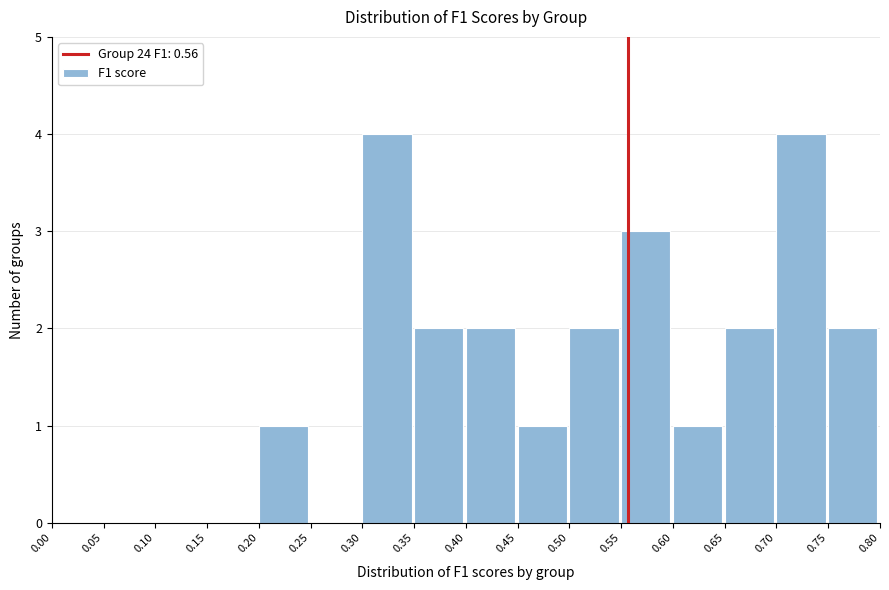

Reading left to right, transcribe this chart: for each bar, give the range it covers on the x-axis and its height. The values are not printed on the chart, so give them approximately, as read against the axis.

0.00 to 0.05: 0
0.05 to 0.10: 0
0.10 to 0.15: 0
0.15 to 0.20: 0
0.20 to 0.25: 1
0.25 to 0.30: 0
0.30 to 0.35: 4
0.35 to 0.40: 2
0.40 to 0.45: 2
0.45 to 0.50: 1
0.50 to 0.55: 2
0.55 to 0.60: 3
0.60 to 0.65: 1
0.65 to 0.70: 2
0.70 to 0.75: 4
0.75 to 0.80: 2